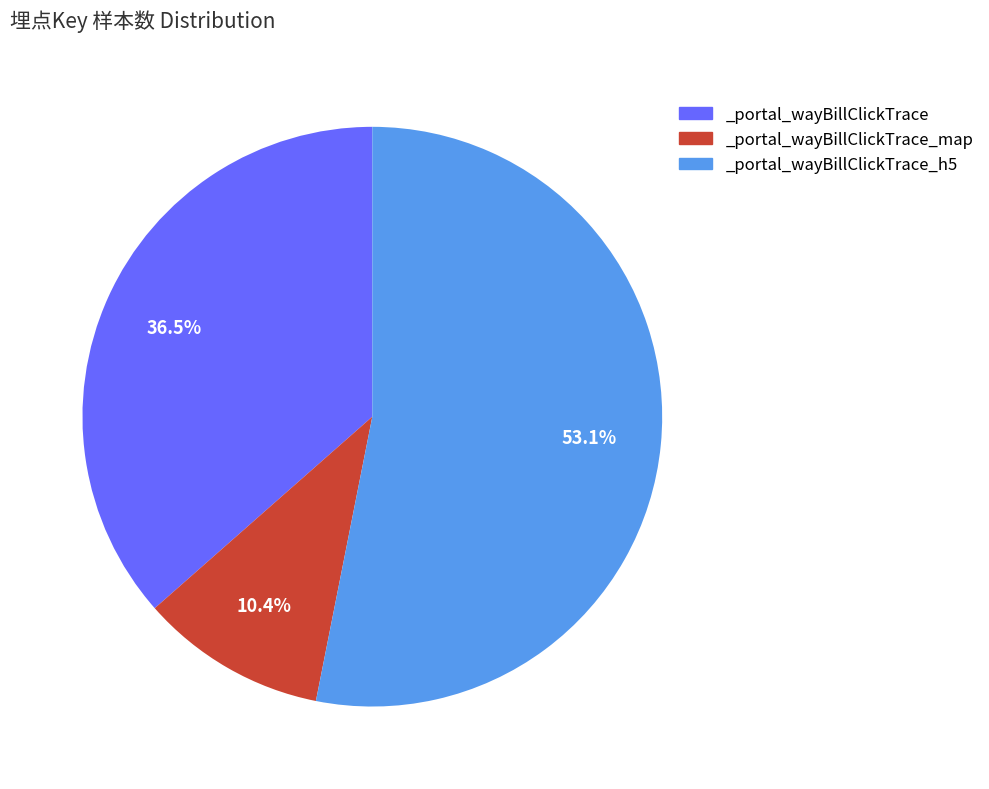

What percentage do _portal_wayBillClickTrace_map and _portal_wayBillClickTrace_h5 together represent?

63.5%